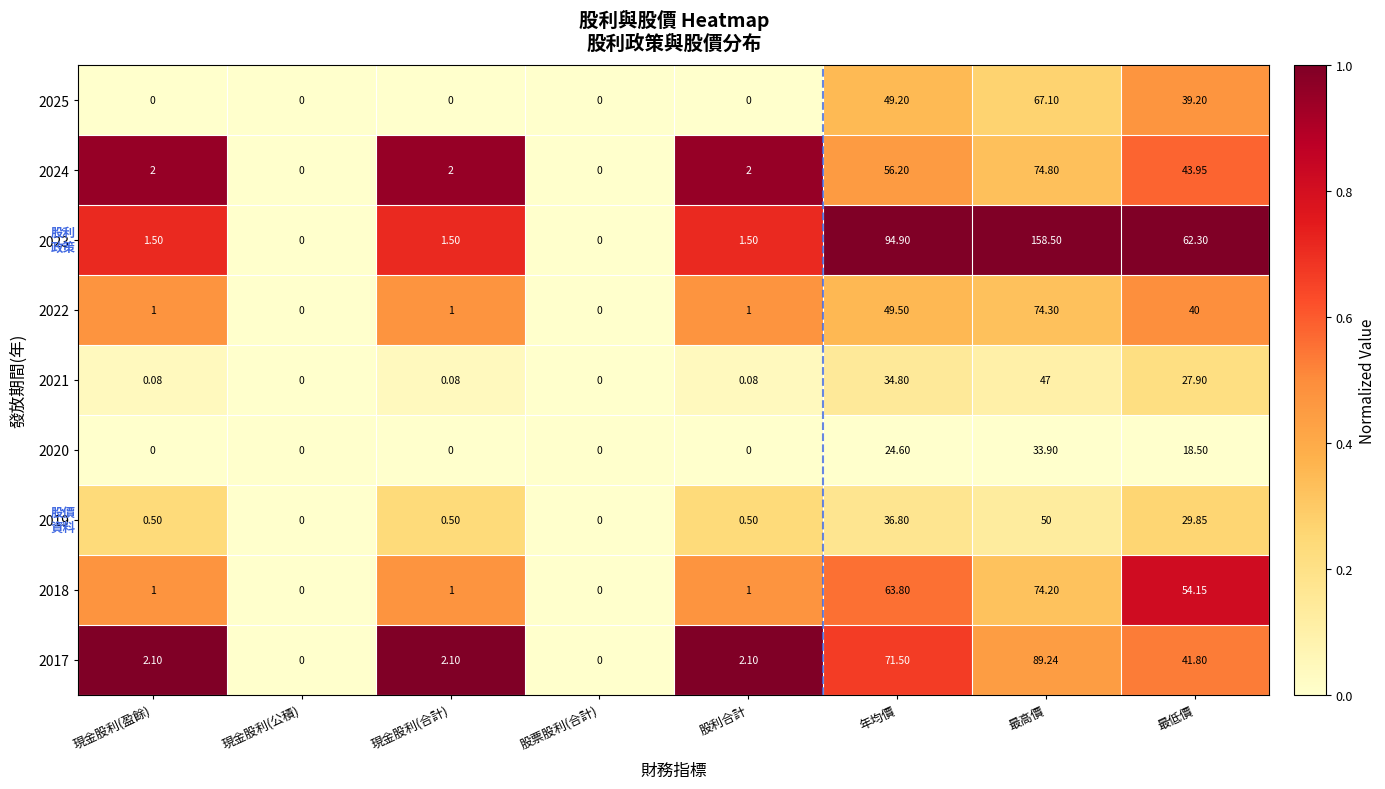

Which label corresponds to the largest value in the chart?

最高價